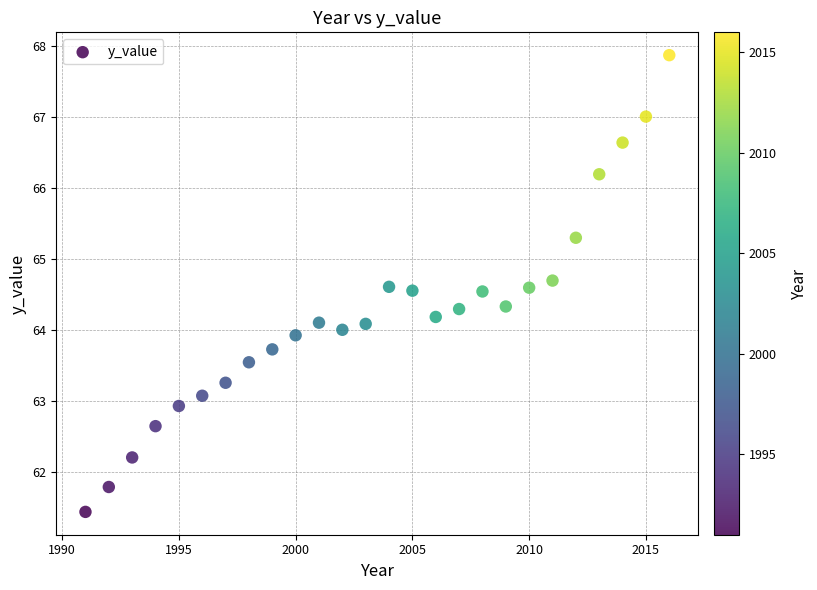

What is the range of Y values (max minus min)?

6.4